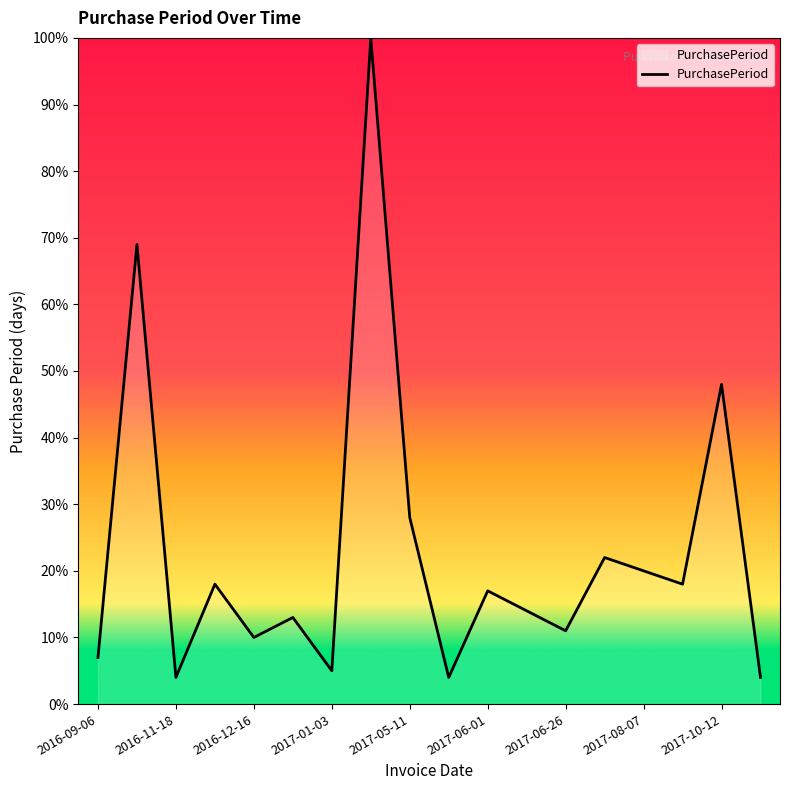

Does the chart display data point markers on the line(s)?

No